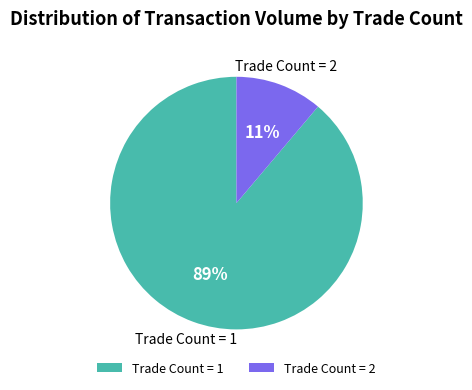

To the nearest percent, what portion does Trade Count = 1 represent?

89%